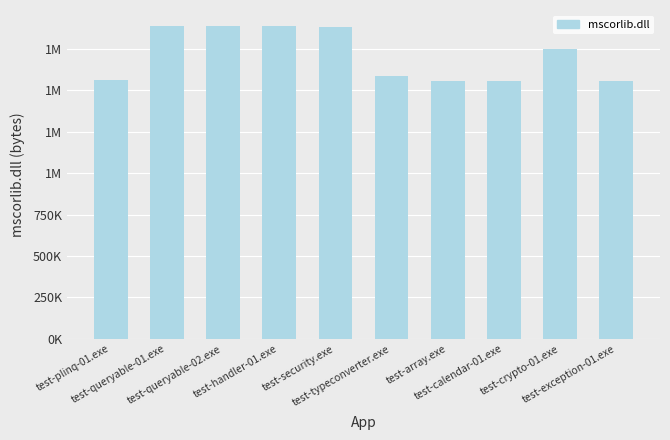

Does the chart contain any negative values?

No